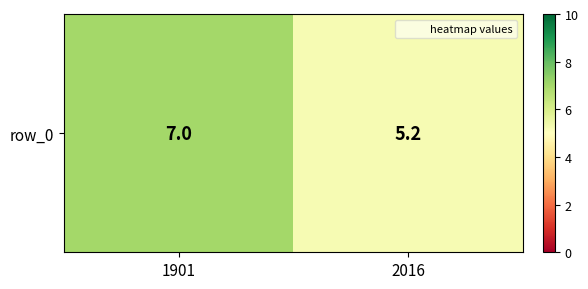

How many data points does each series have?

2